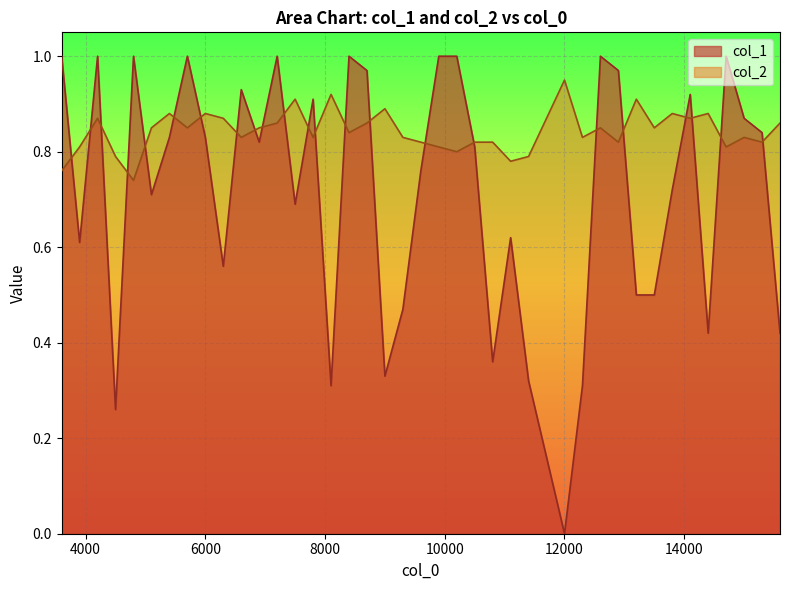

Which series has the widest spread of values?

col_1